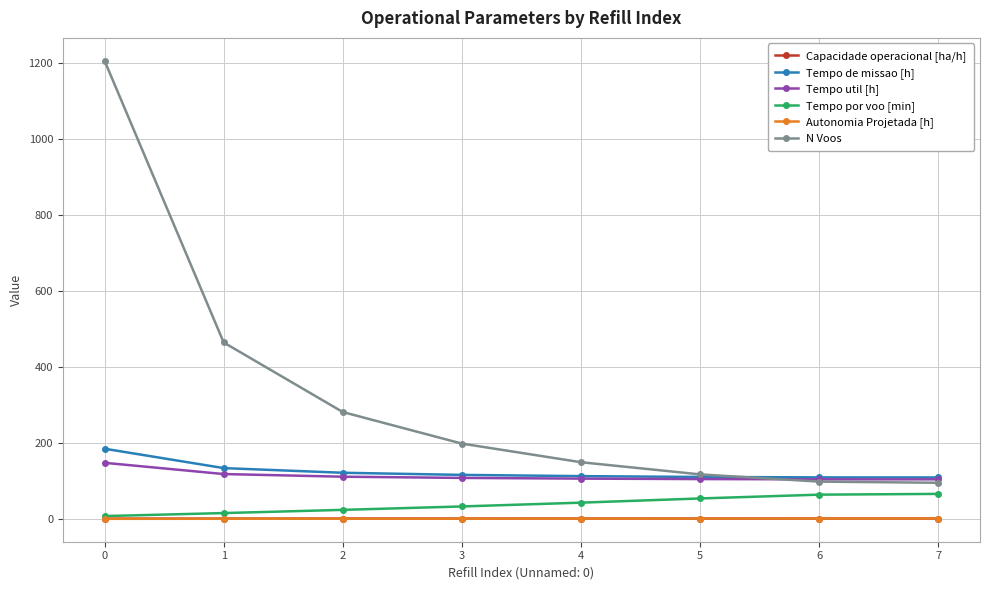

The value of Tempo de missao [h] at 7 is 180.9. True or false?

False